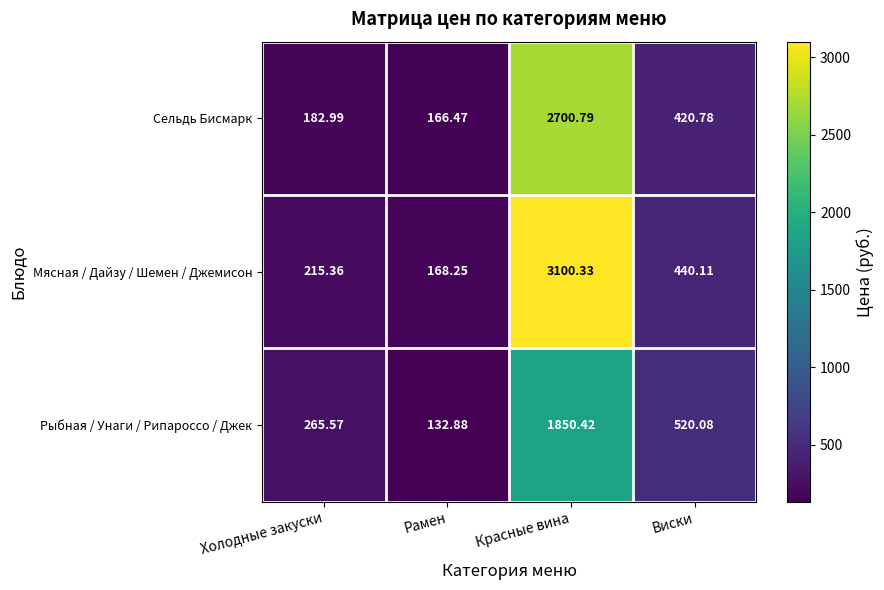

Which series has the largest total across all categories?

Мясная / Дайзу / Шемен / Джемисон